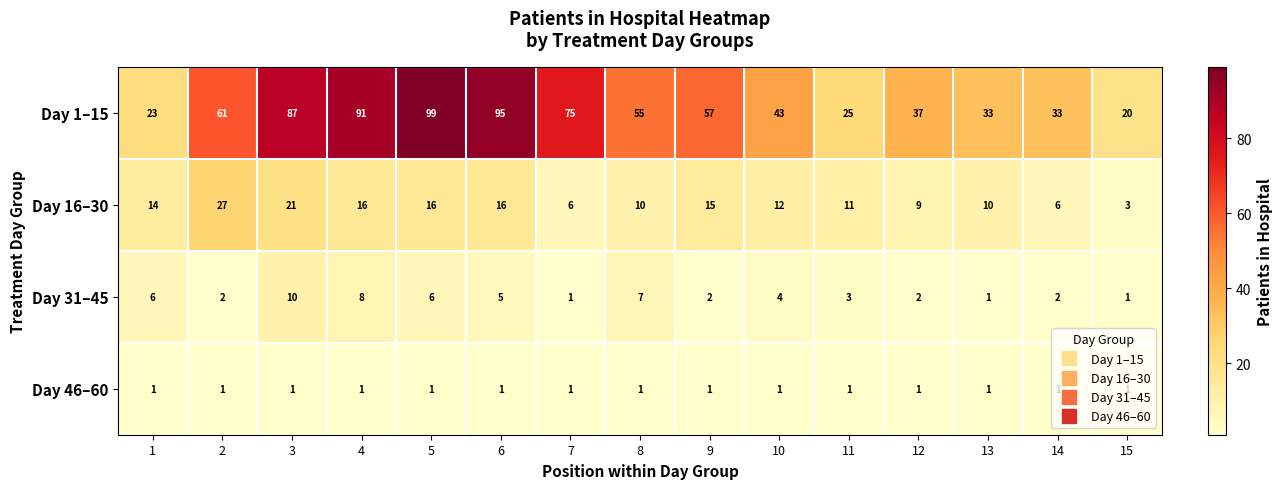

At 8, list the series in order from smallest to largest.

Day 46–60, Day 31–45, Day 16–30, Day 1–15